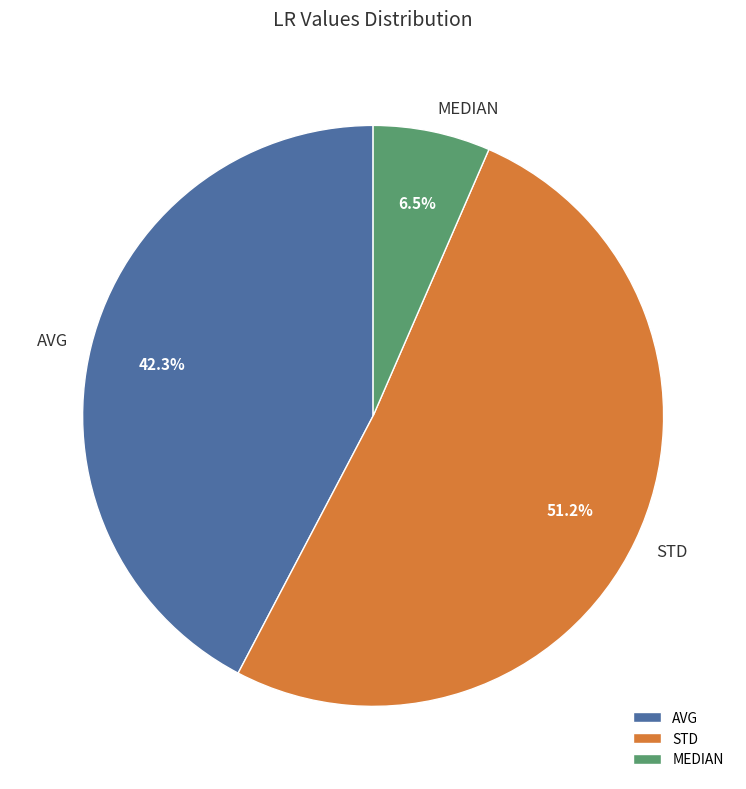

What portion of the pie excludes MEDIAN?

93.5%